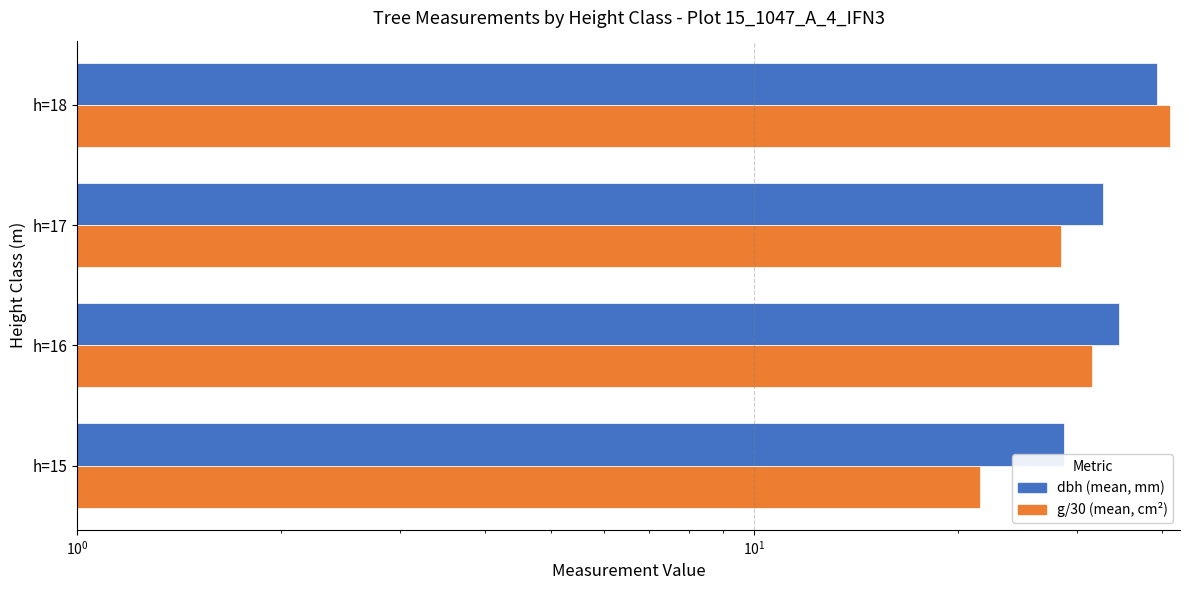

Is the value of dbh (mean, mm) at h=18 greater than the value of g/30 (mean, cm²) at h=18?

No